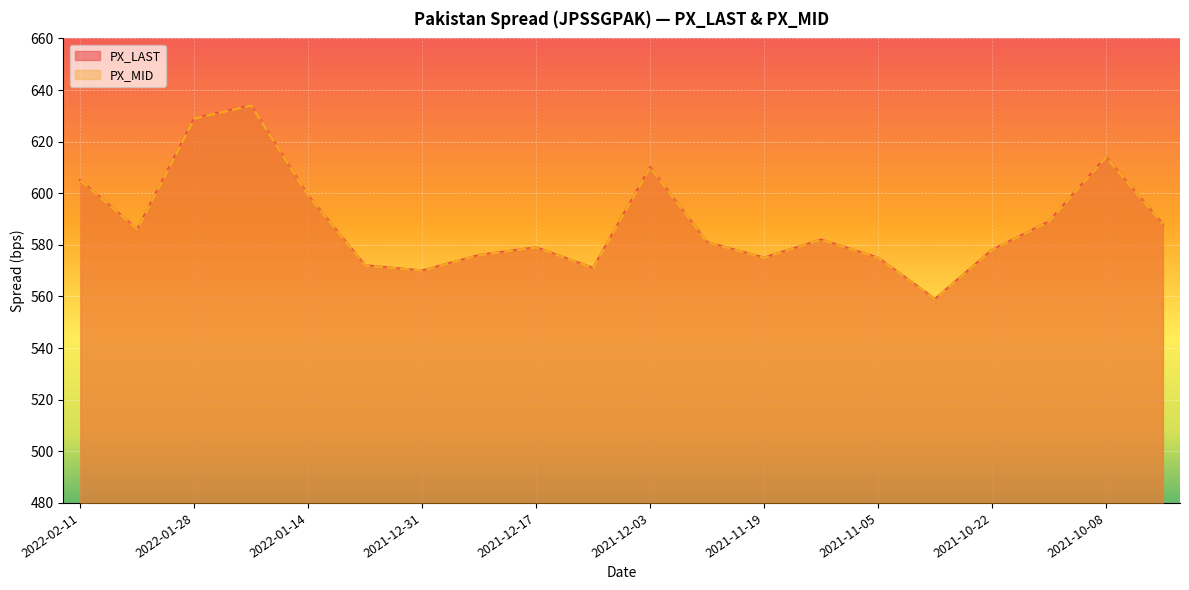

How many data points in PX_MID are above 582?

9